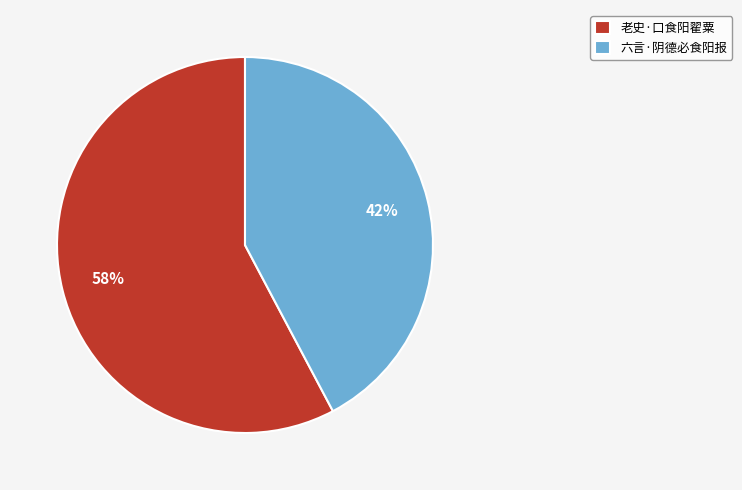

Between 六言·阴德必食阳报 and 老史·口食阳翟粟, which is larger?

老史·口食阳翟粟